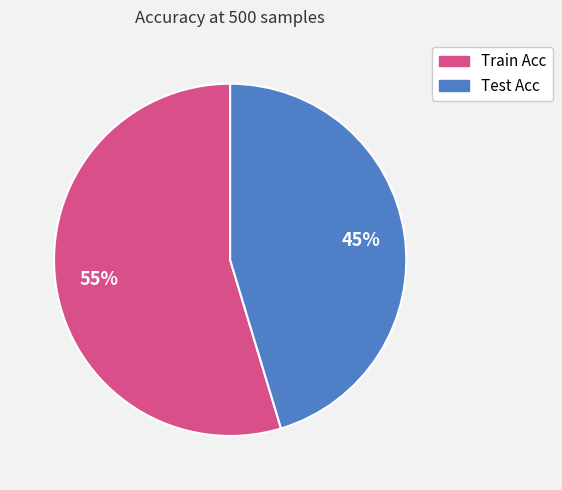

How many slices are in this pie chart?

2